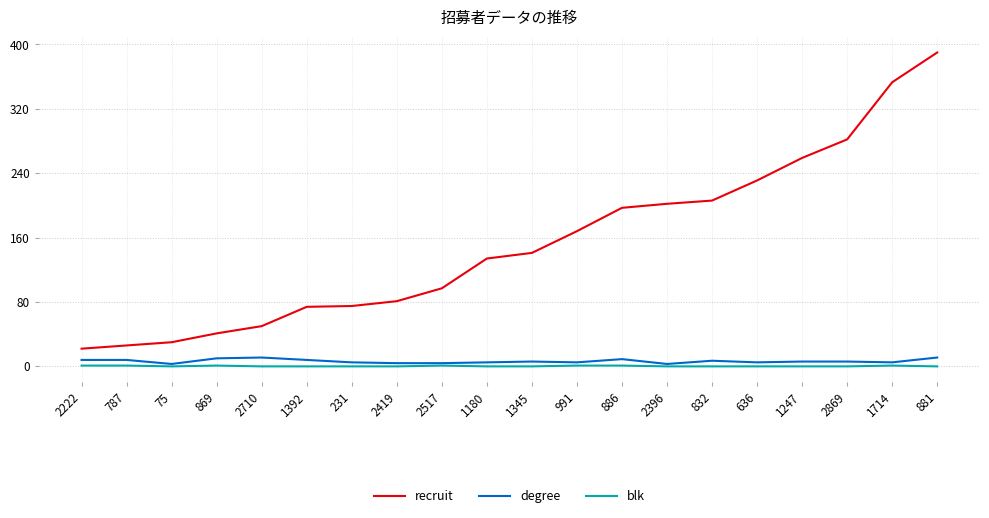

What is the sum of all blk values?

7